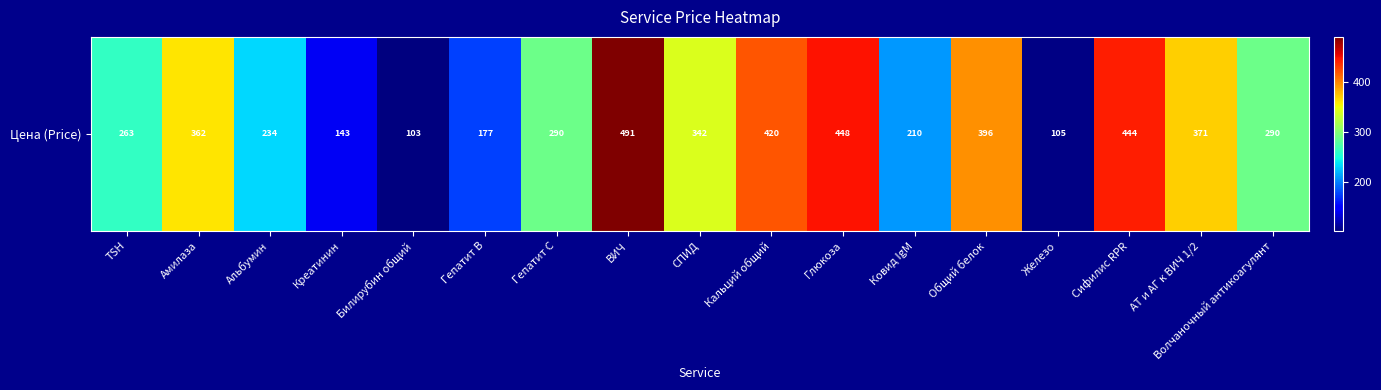

Which label corresponds to the smallest value in the chart?

Билирубин общий